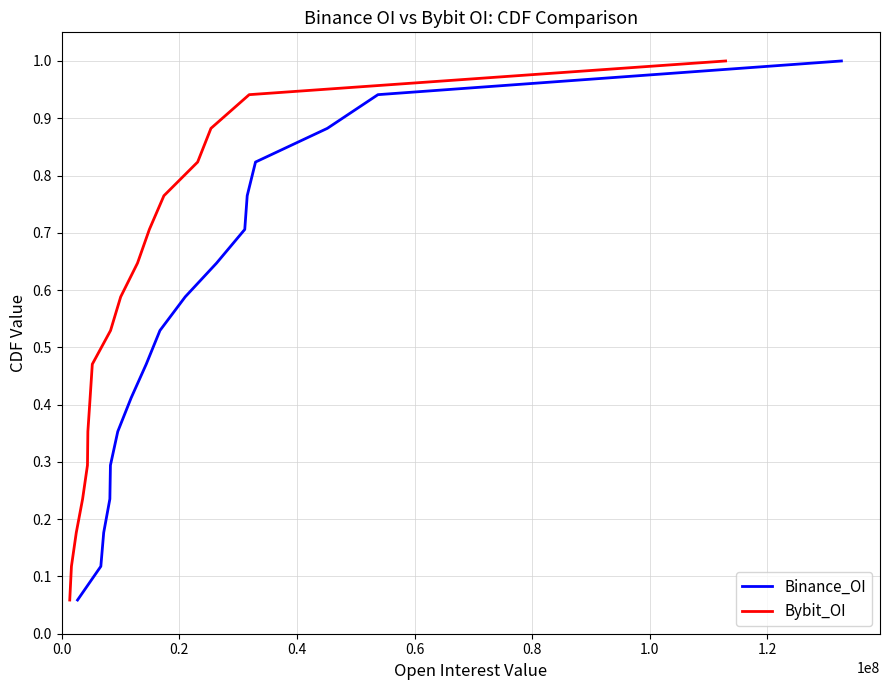

True or false: Binance_OI and Bybit_OI intersect in this chart.

False